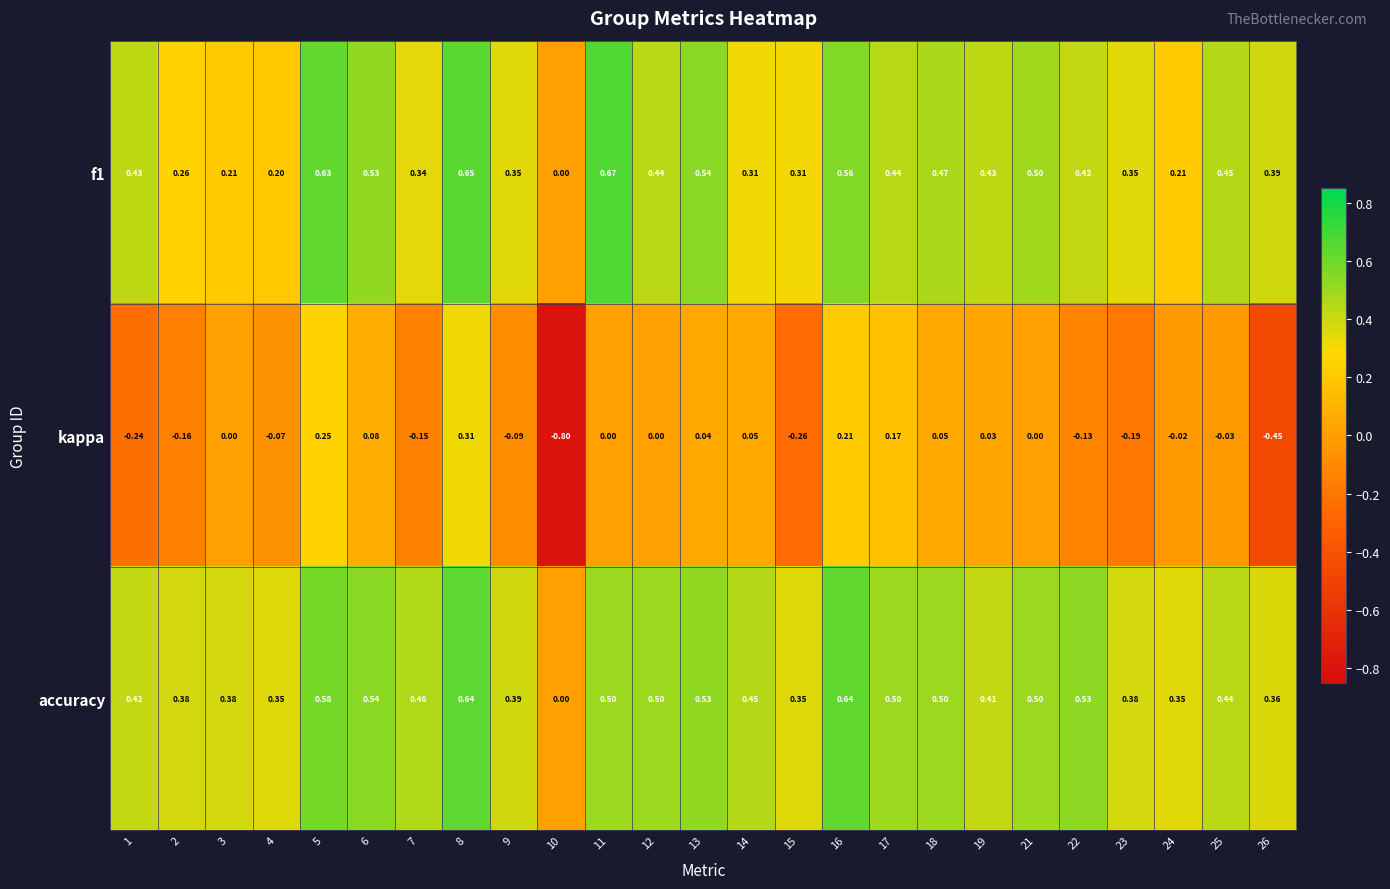

Which series has the largest total across all categories?

accuracy